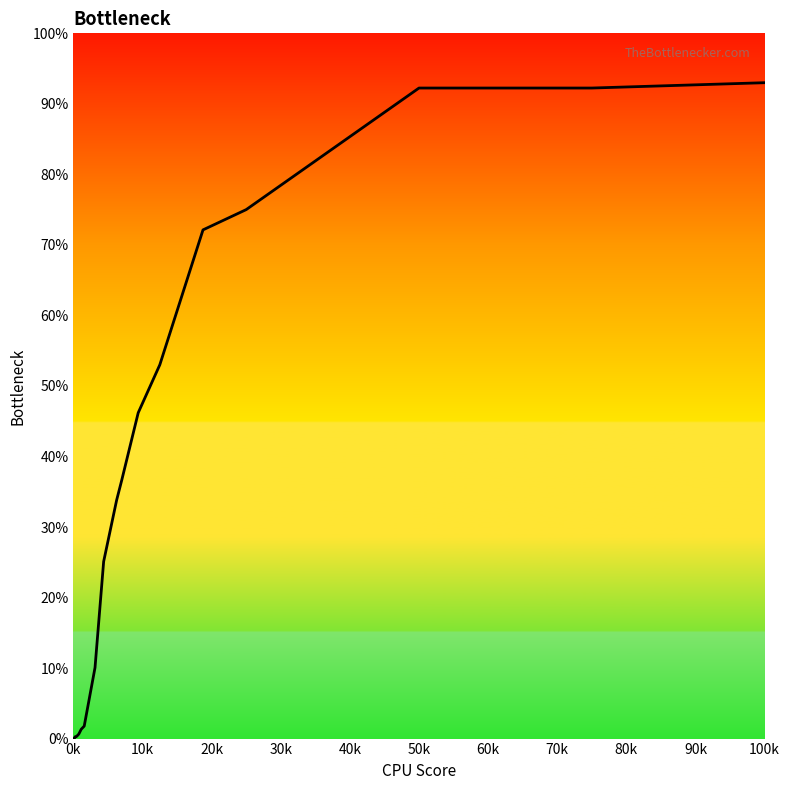

What is the greatest value displayed?

93.0